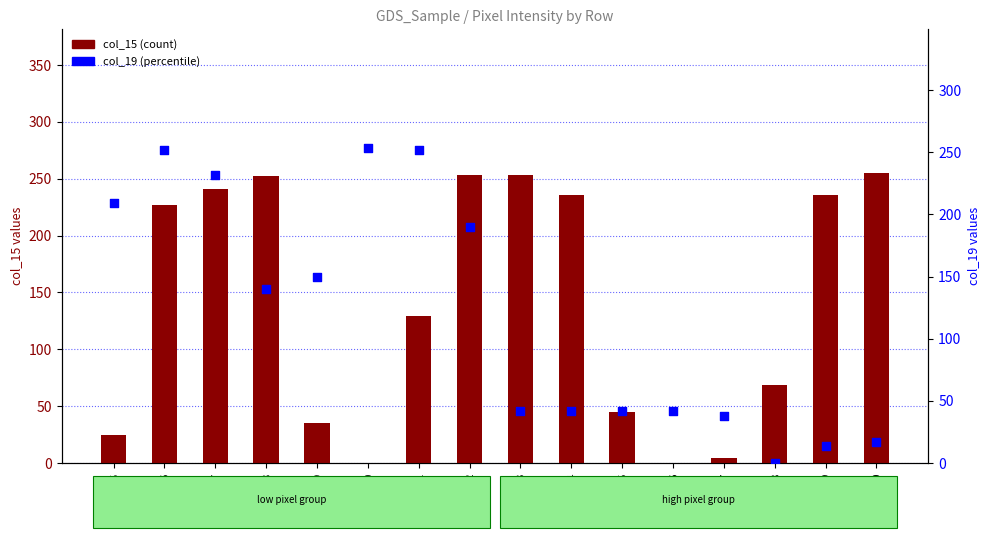

What is the total value across all series at row_10?

253